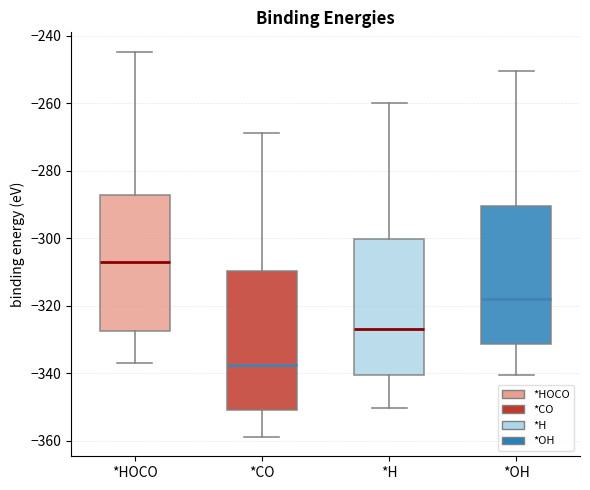

Reading left to right, read every box against the y-axis: the position of its median line, the range the box covers, and the ends of its whiskers. The values are not printed on the chart, so give them approximately, as read against the axis.

*HOCO: median -308, box -328 to -288, whiskers -336 to -244
*CO: median -338, box -350 to -310, whiskers -358 to -268
*H: median -326, box -340 to -300, whiskers -350 to -260
*OH: median -318, box -332 to -290, whiskers -340 to -250